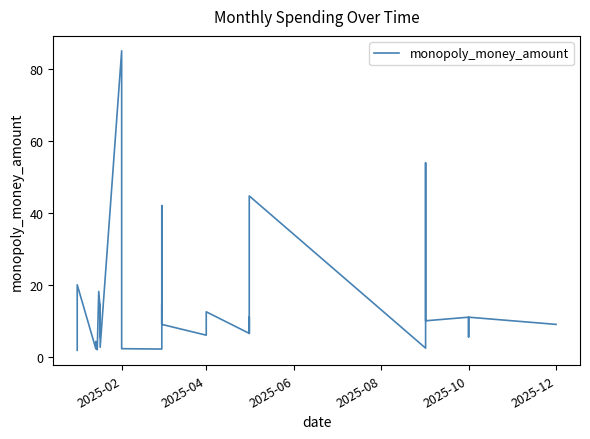

How many data points are above 9?

18